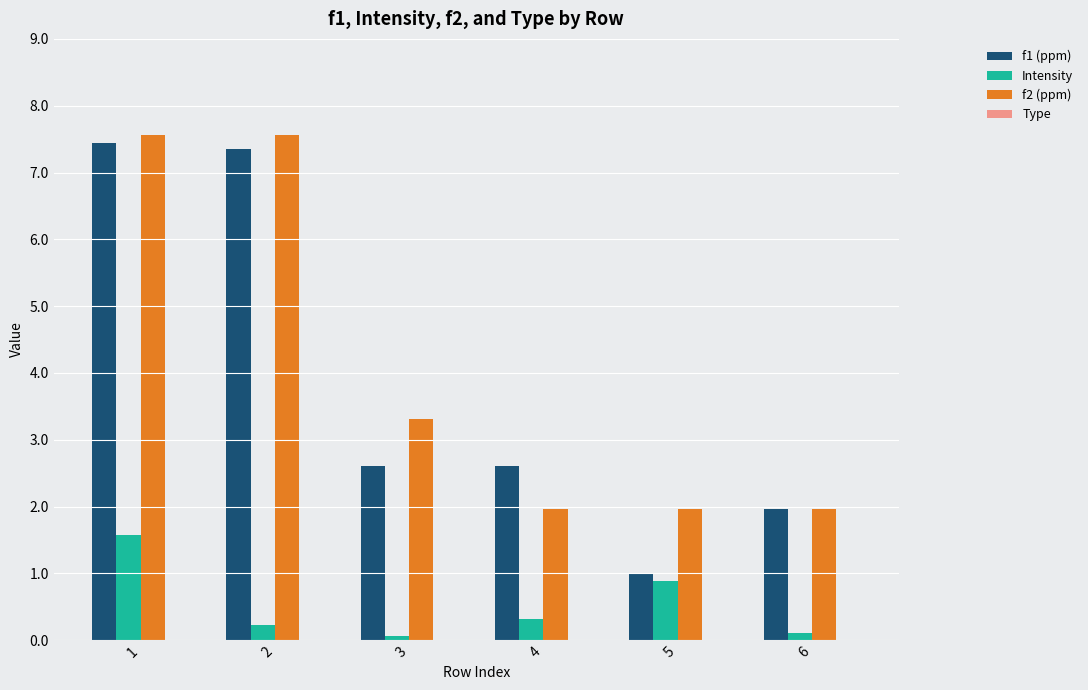

What is the sum of the f1 (ppm) values at 4 and 2?

10.0